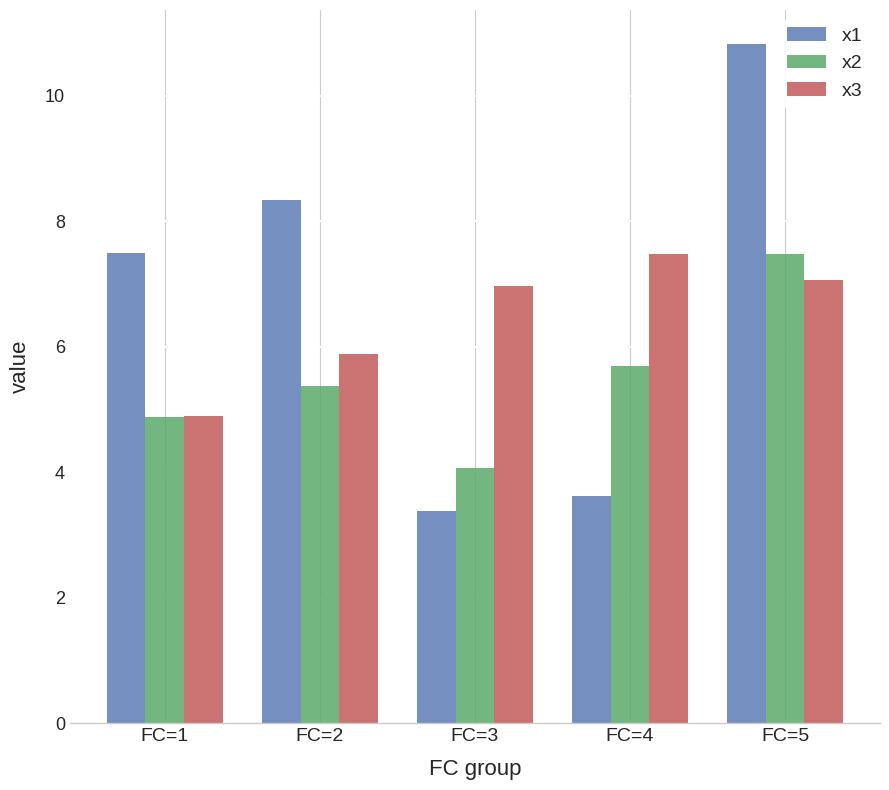

Which series changed the most between FC=1 and FC=4?

x1